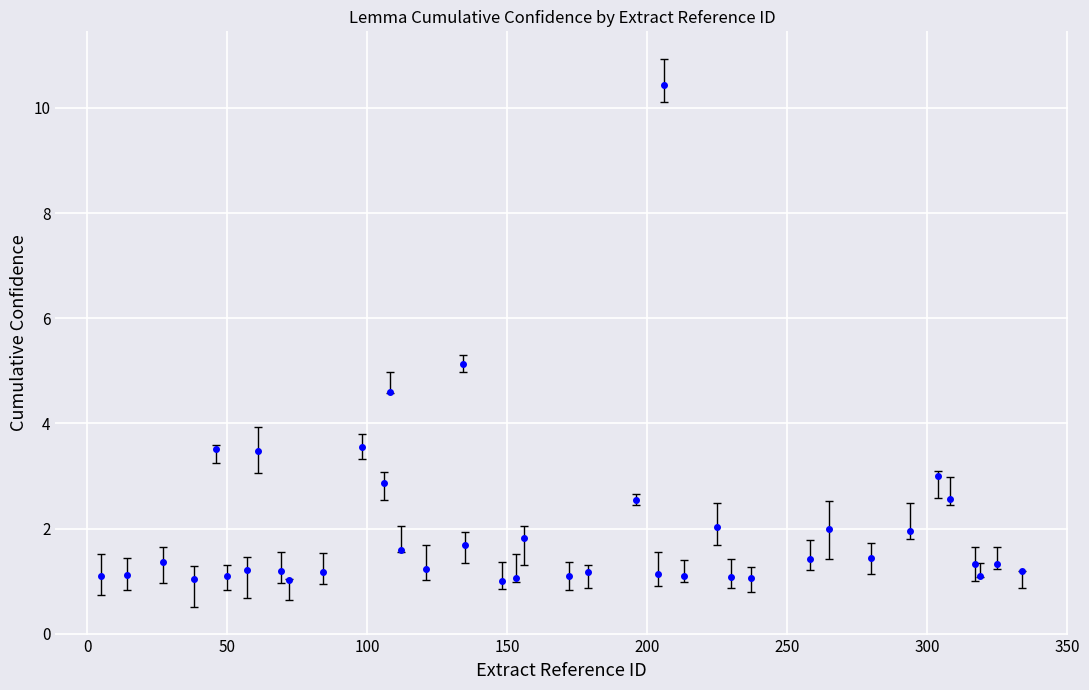

What is the minimum value shown in the chart?

1.0